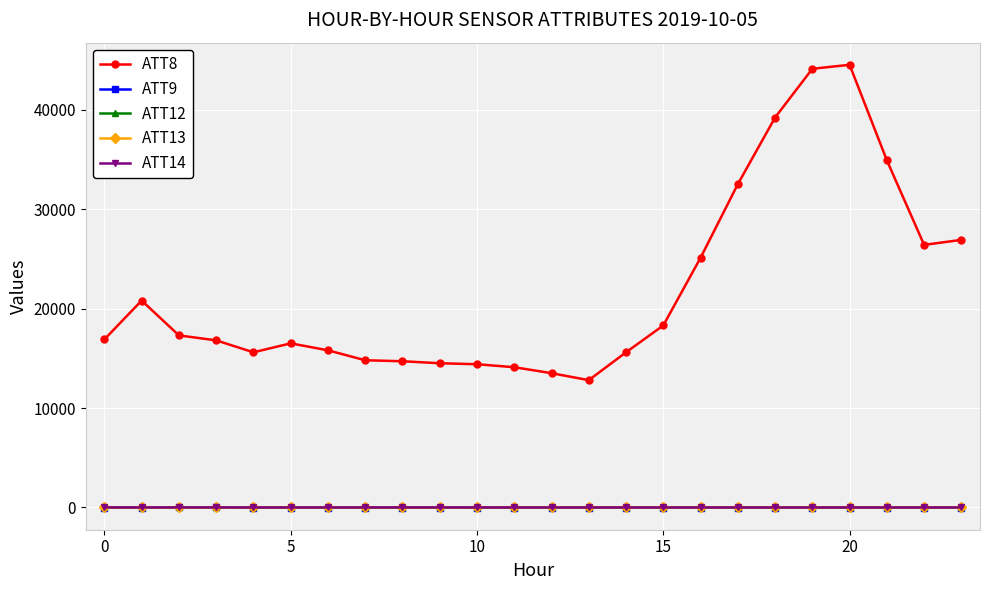

Which series has the largest total across all categories?

ATT8